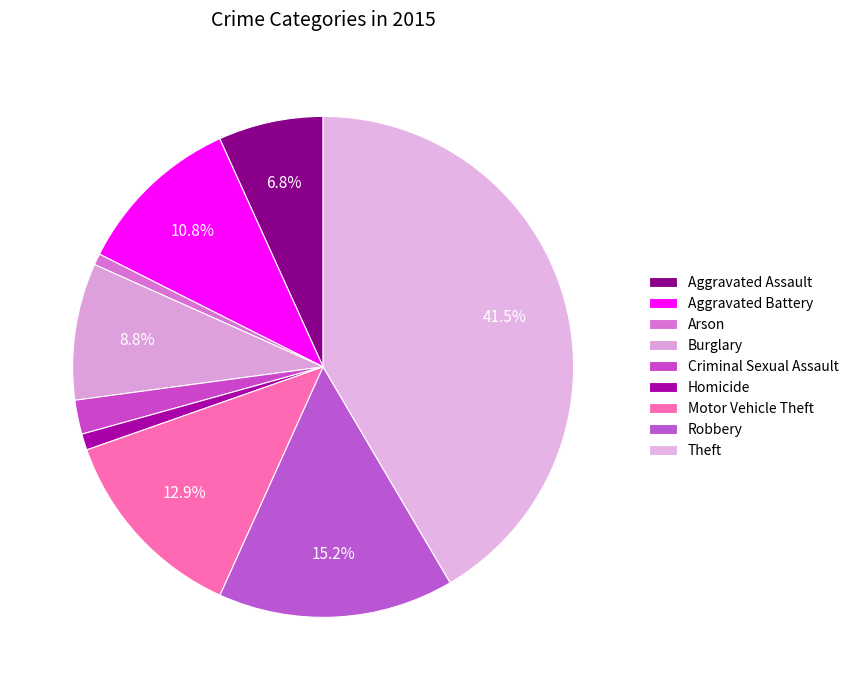

Is there a majority slice in this chart?

No